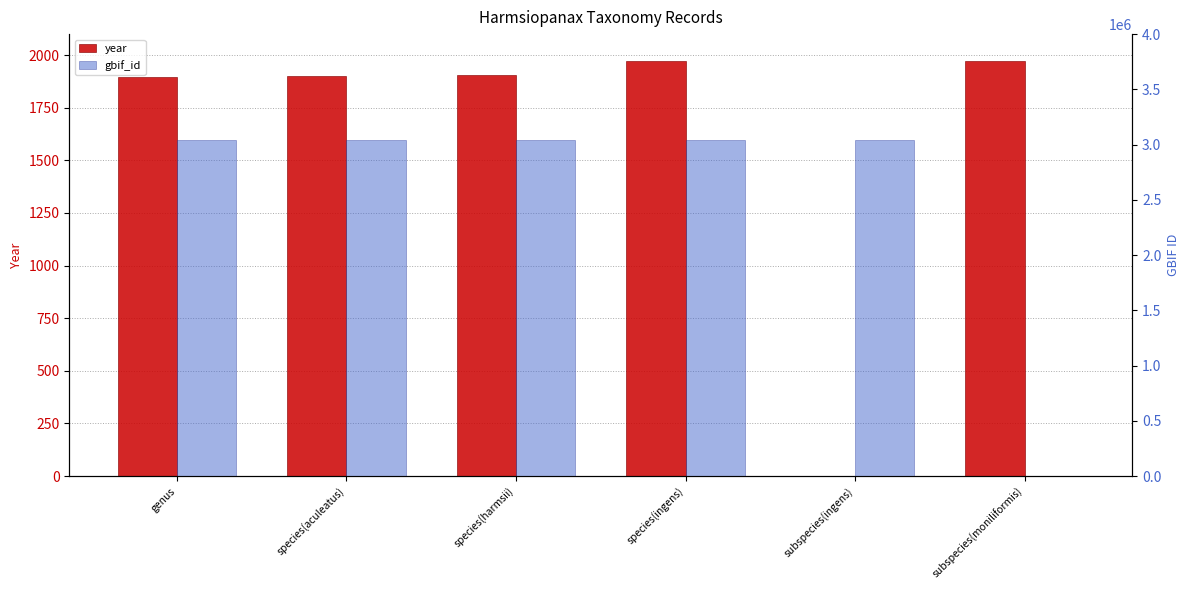

At which category does the chart reach its peak across all series?

species(aculeatus)